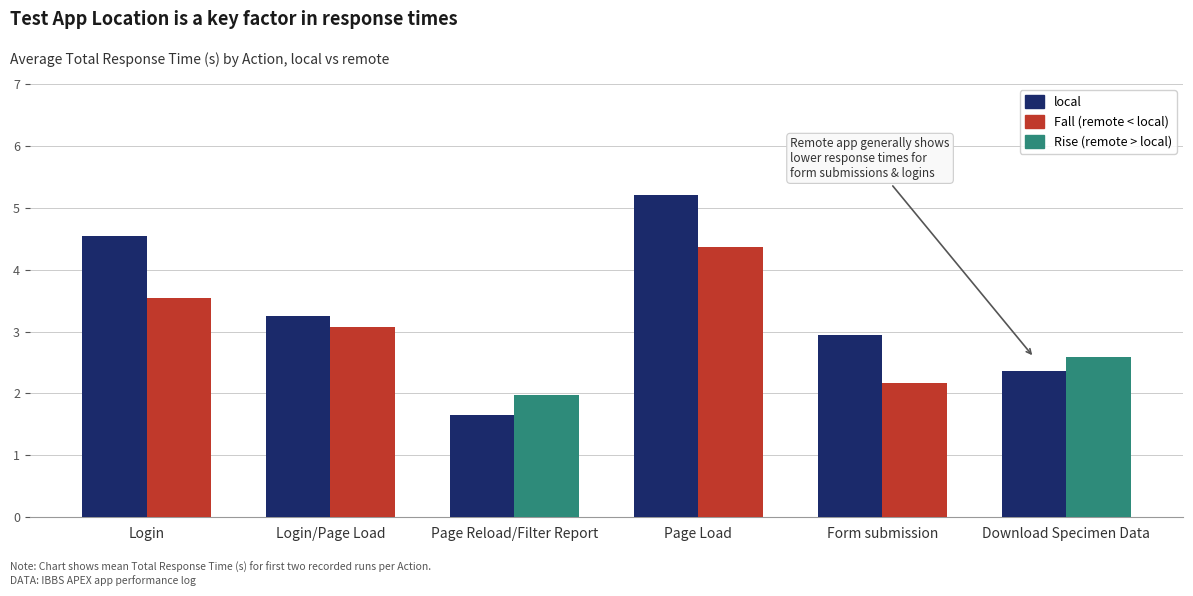

Reading right to left, extract all data points from this chart.

local: Download Specimen Data=2.4	Form submission=2.9	Page Load=5.2	Page Reload/Filter Report=1.7	Login/Page Load=3.3	Login=4.5
remote: Download Specimen Data=2.6	Form submission=2.2	Page Load=4.4	Page Reload/Filter Report=2.0	Login/Page Load=3.1	Login=3.5